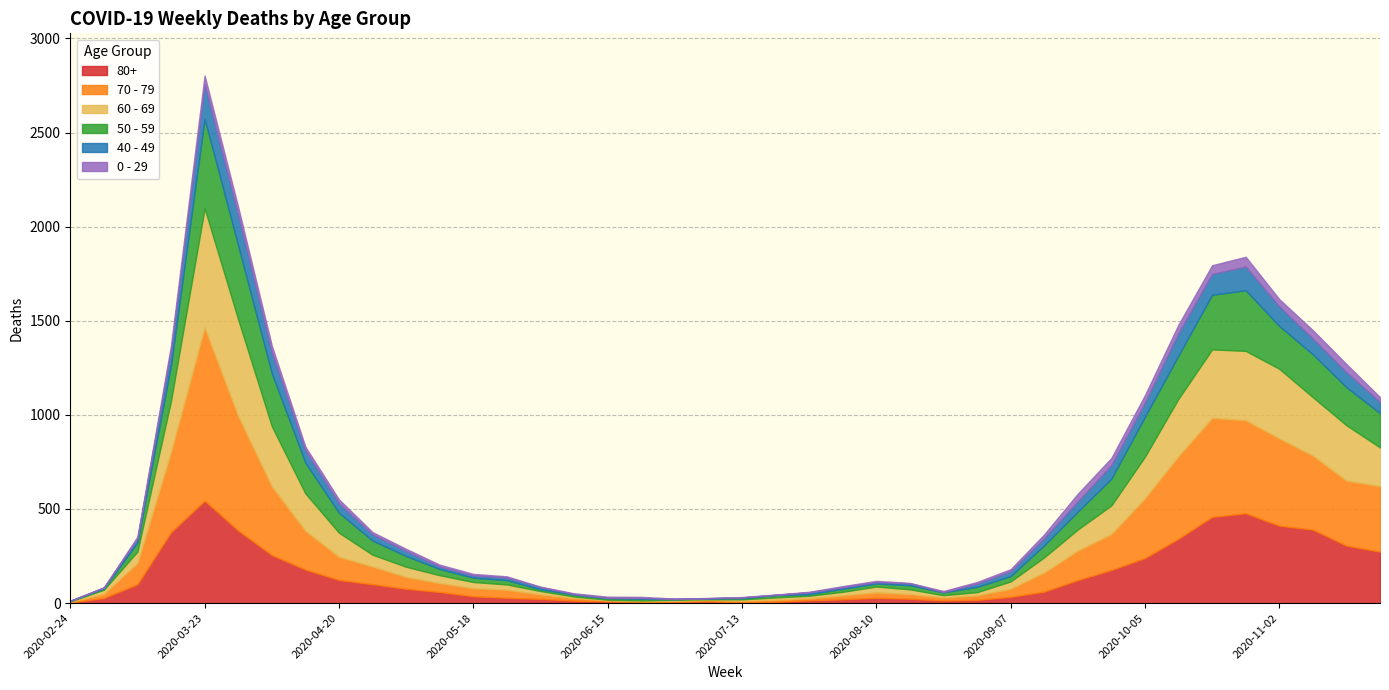

Is it true that 40 - 49 equals 39 at 2020-10-19?

False